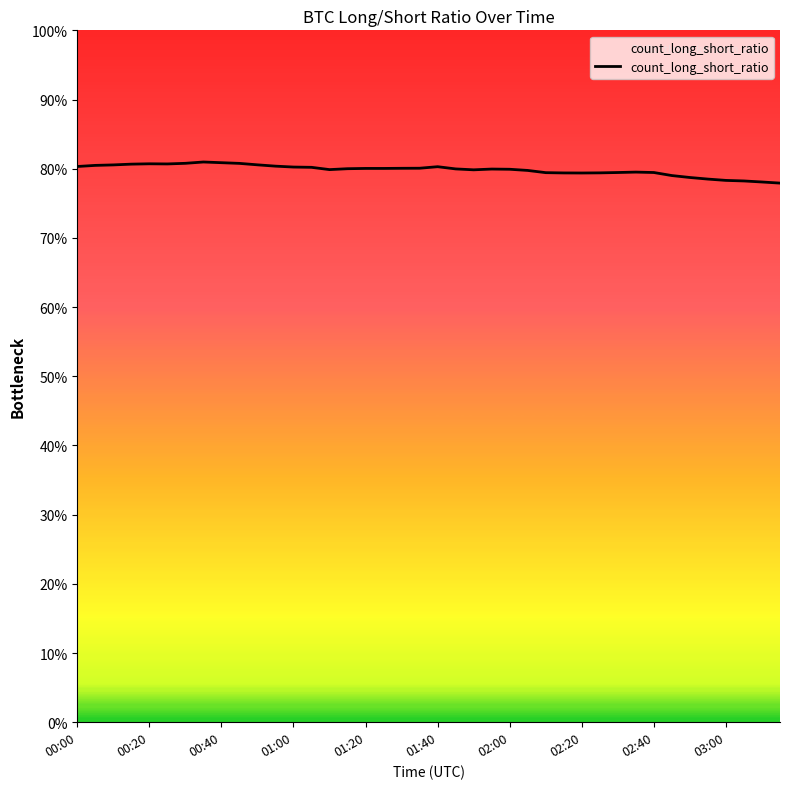

How many interior local peaks (higher than both neighbors) does the data have?

5